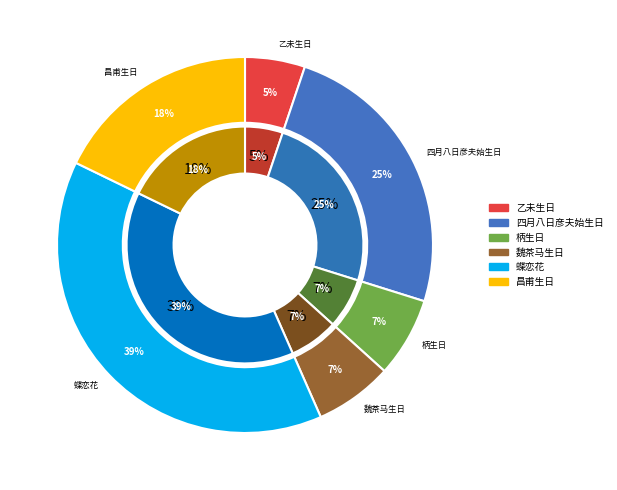

Combined, do 蝶恋花 甲申夏荷花生日，南荡舟中，遇太常仙蝶，以酒祝之，环袖三匝而去，歌以志异。 and 柄生日·南极星中见老人 account for over 50%?

No